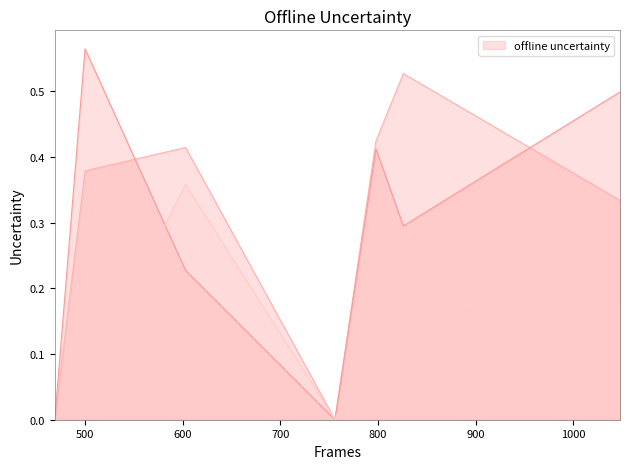

Does the chart have visible grid lines?

No